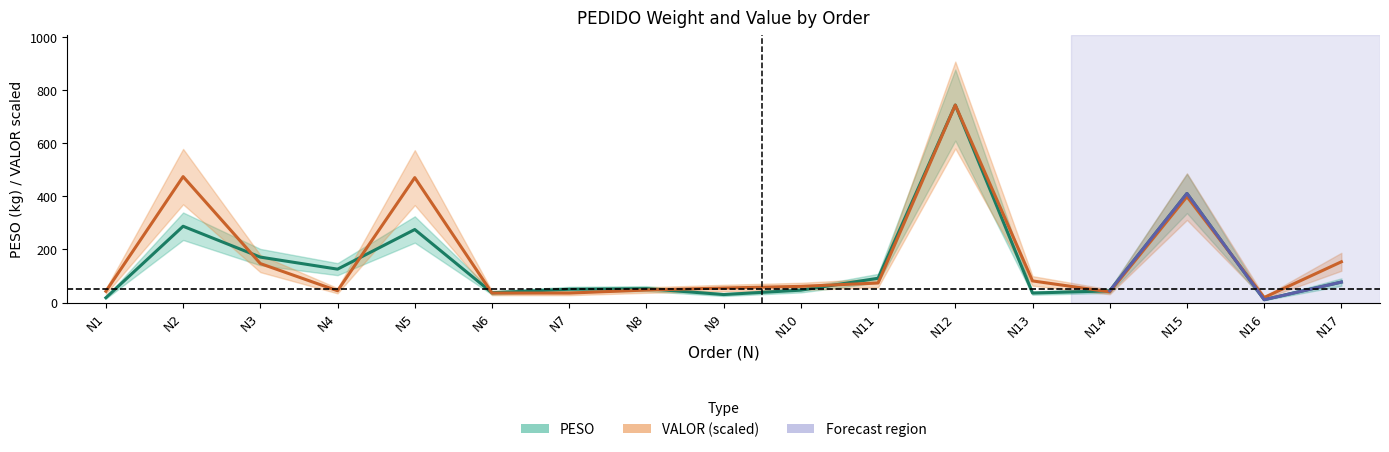

Which series has the widest spread of values?

PESO